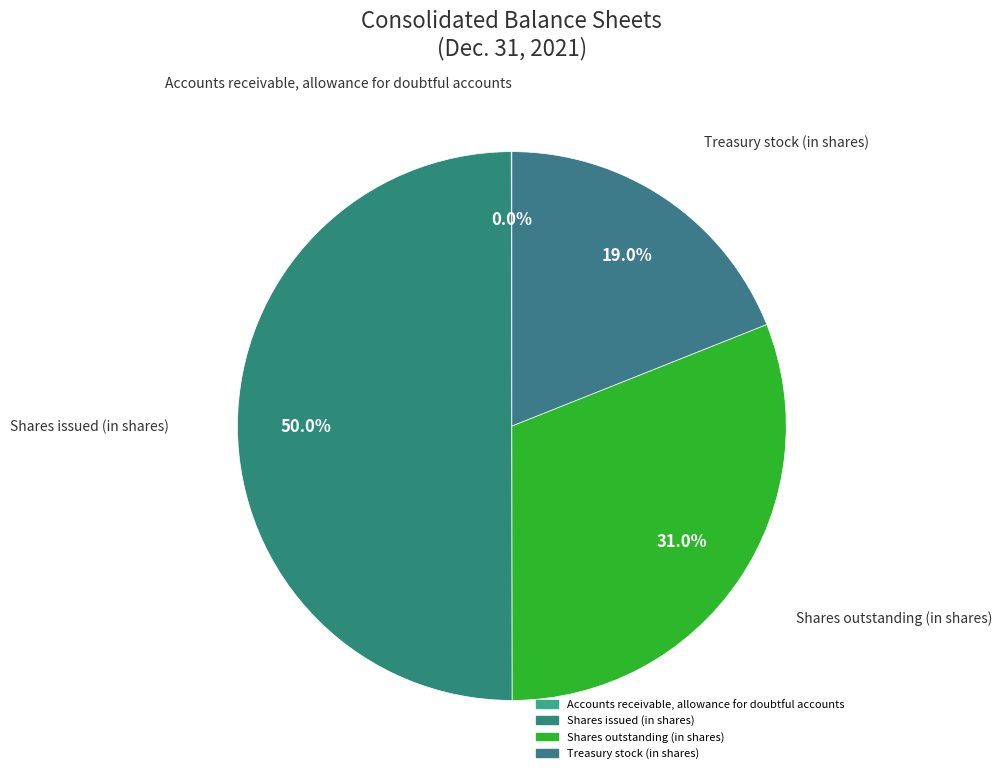

Does Shares outstanding (in shares) account for over 50% of the chart?

No